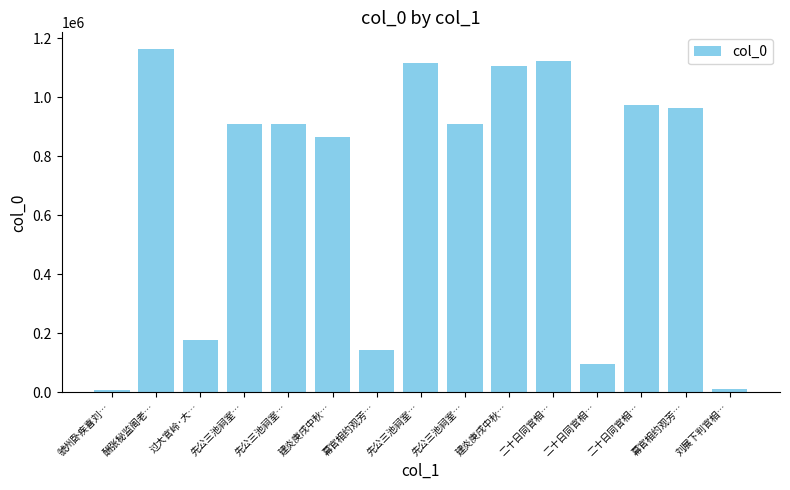

How many bars are there in total?

15